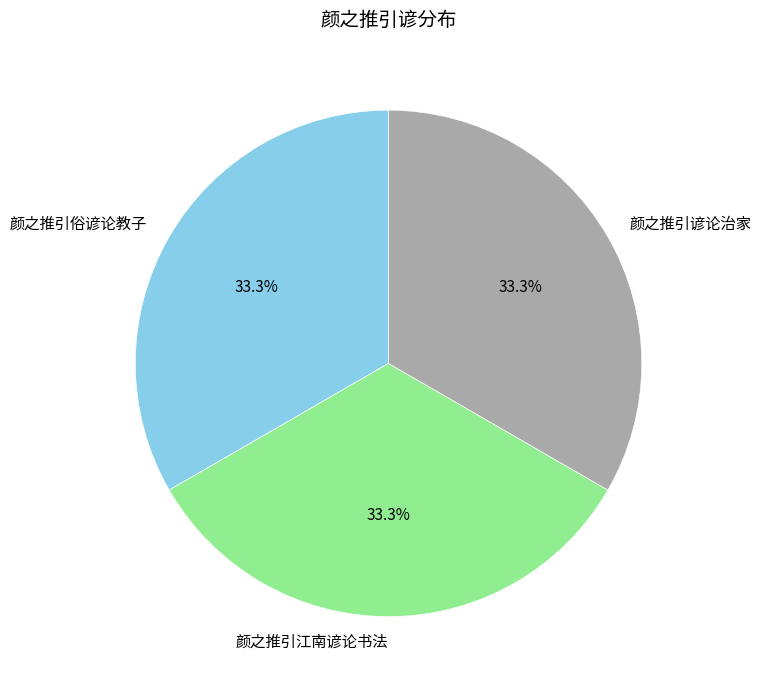

What is the ratio of the value at 颜之推引俗谚论教子 to the value at 颜之推引江南谚论书法?

1.0